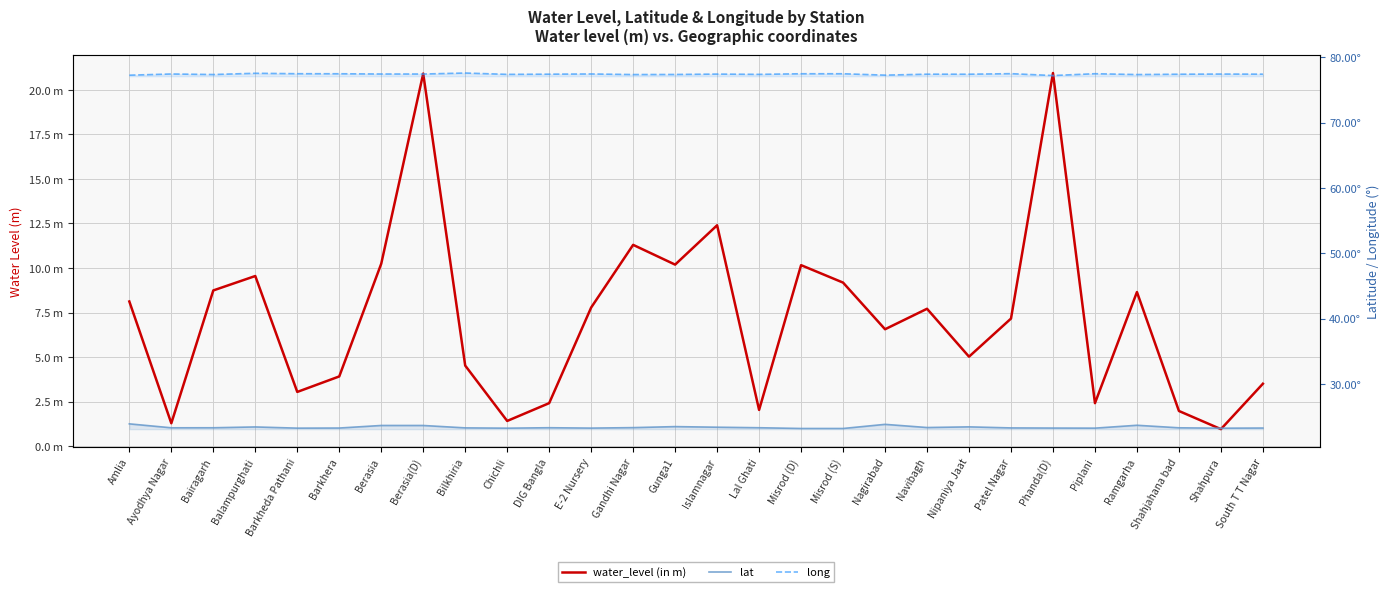

Count the long values in the range 77 to 78.

28